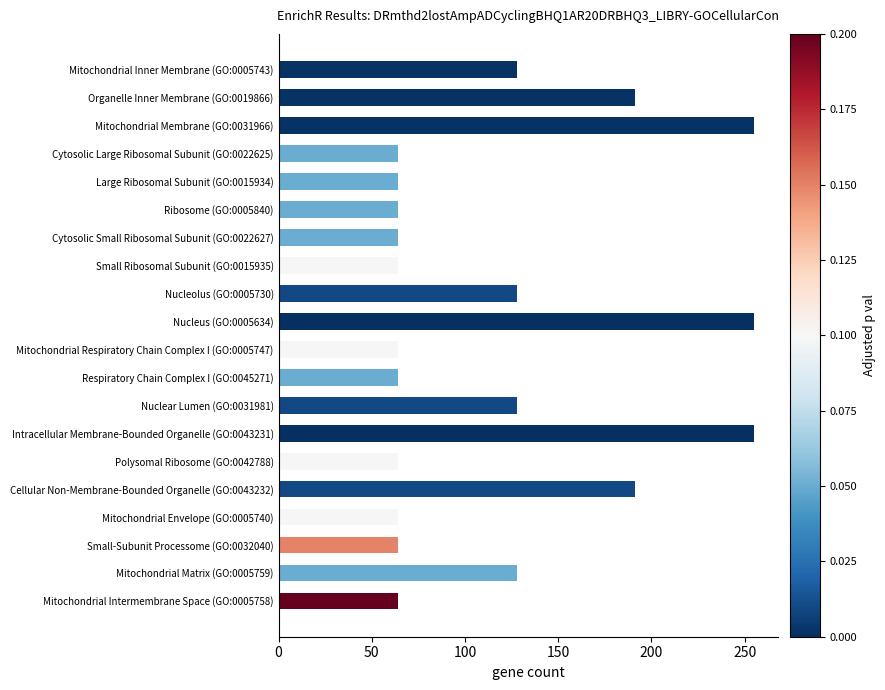

The value at Cytosolic Large Ribosomal Subunit (GO:0022625) is 64. True or false?

True